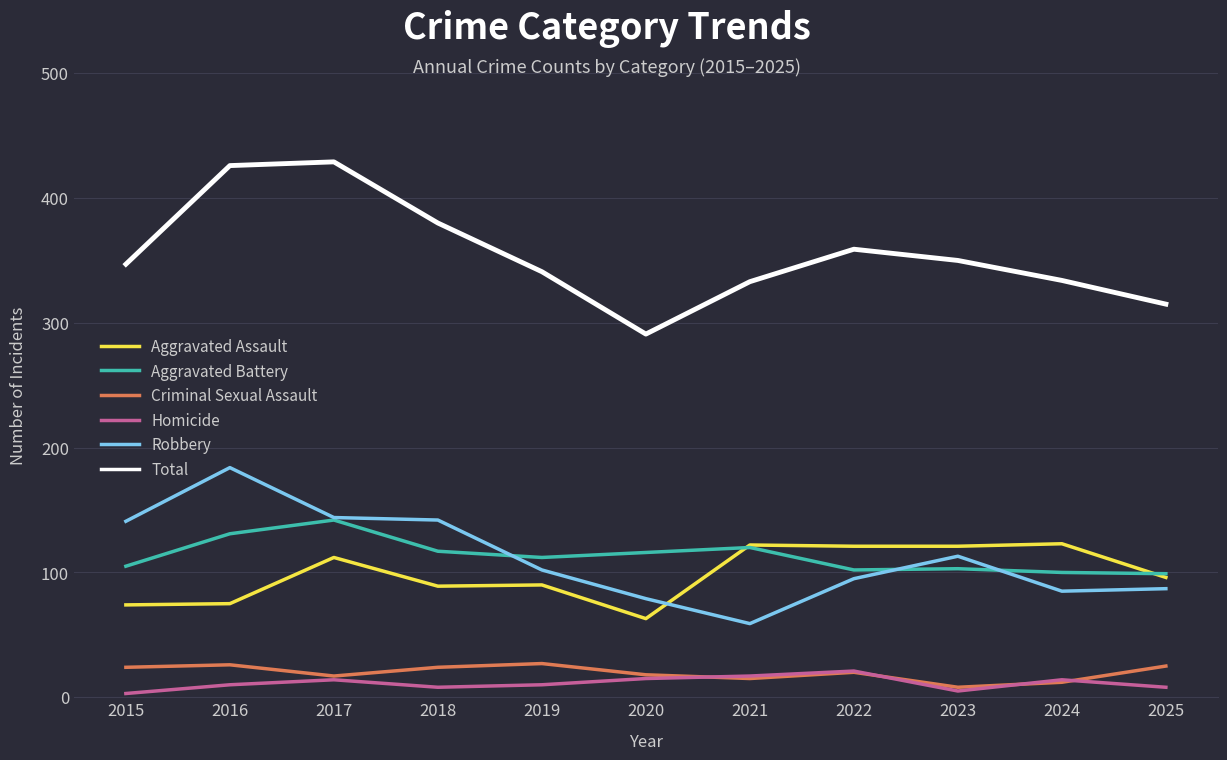

What is the highest value of the Aggravated Battery series?

142